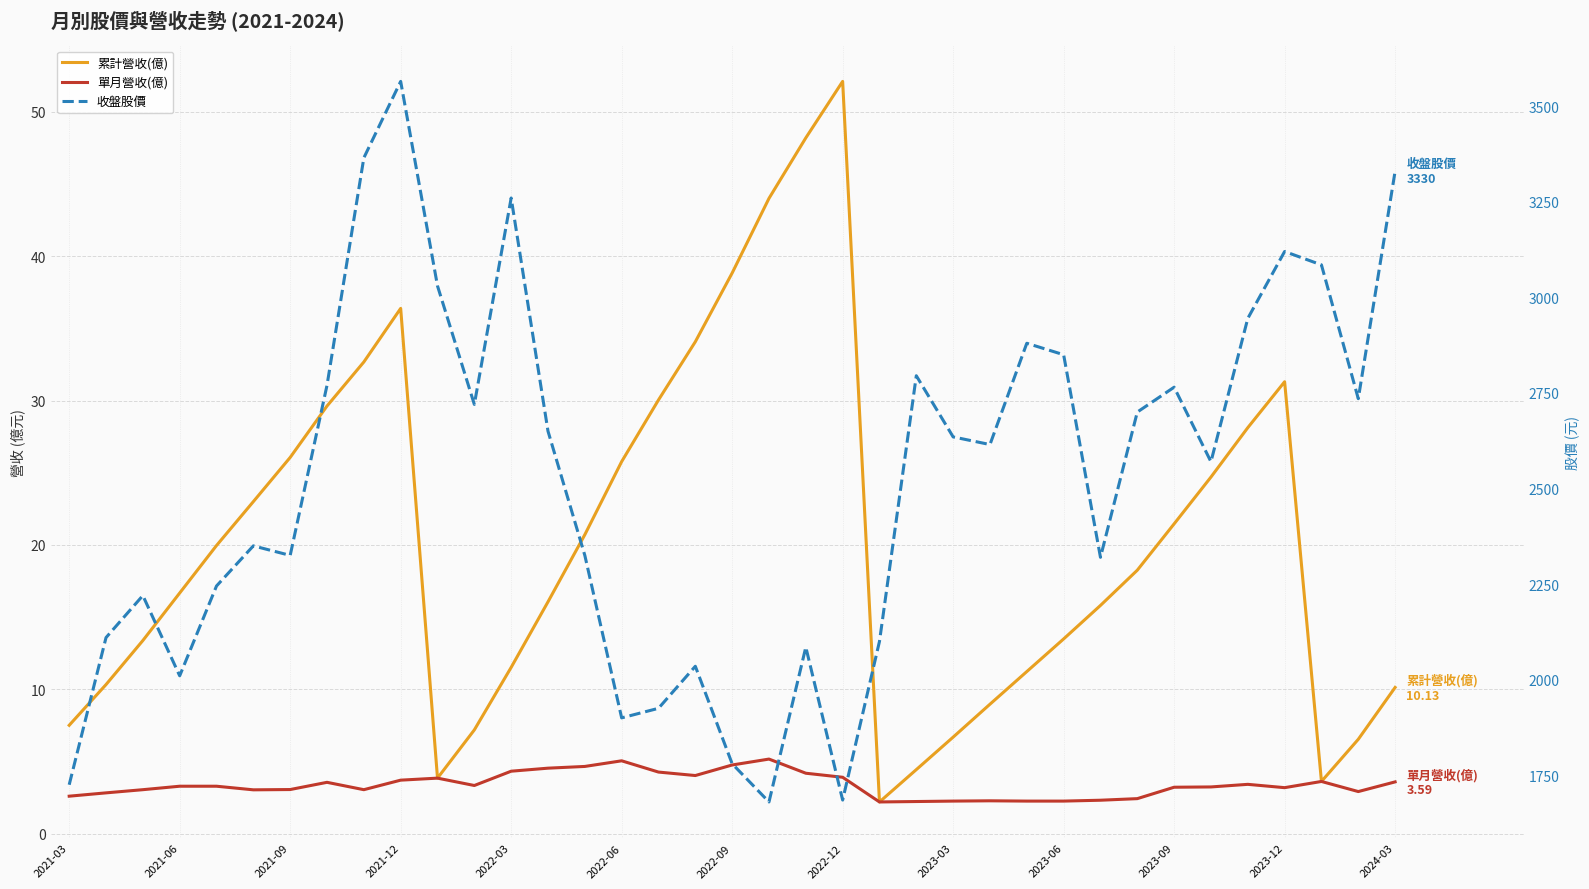

Which series has the largest total across all categories?

收盤股價